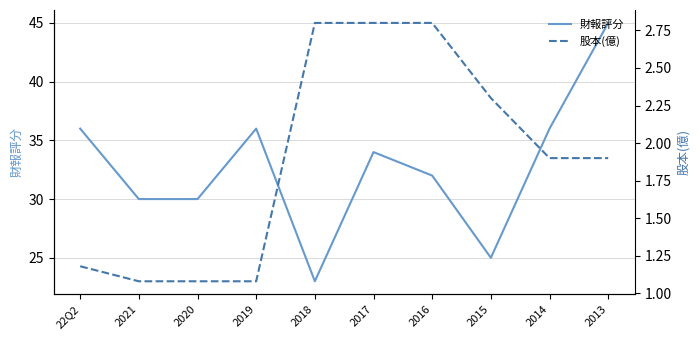

List the series in order of their overall mean, highest first.

財報評分, 股本(億)